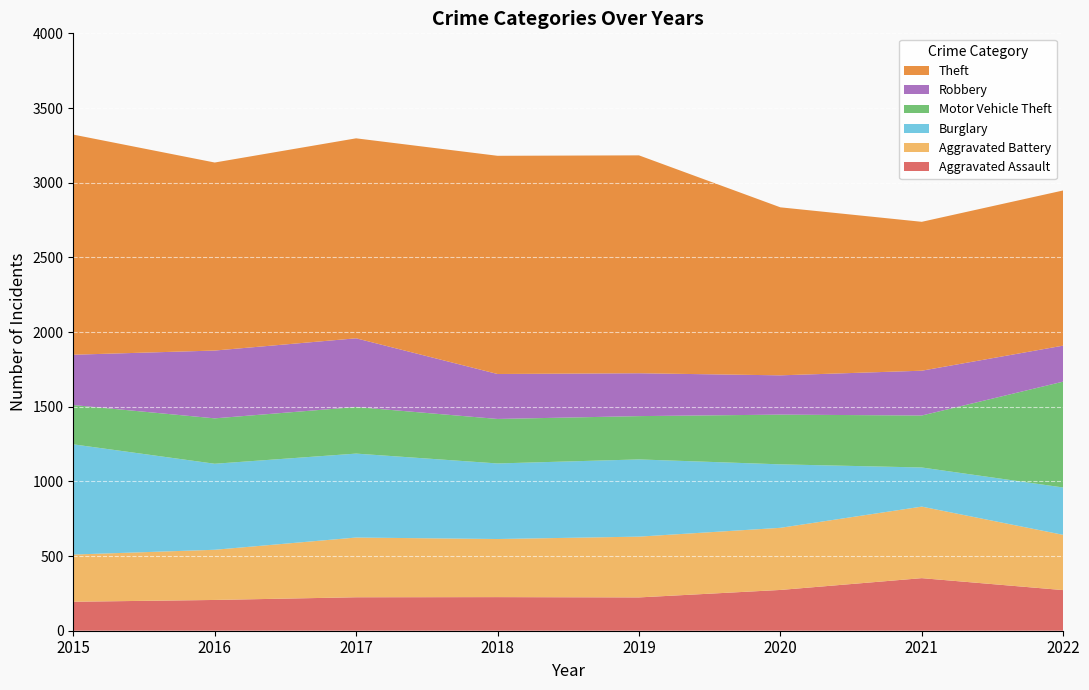

Reading right to left, transcribe all the data shown in this chart.

Aggravated Assault: 2022=272	2021=352	2020=273	2019=223	2018=225	2017=224	2016=206	2015=194
Aggravated Battery: 2022=370	2021=479	2020=416	2019=407	2018=389	2017=400	2016=336	2015=316
Burglary: 2022=317	2021=262	2020=425	2019=517	2018=506	2017=562	2016=576	2015=738
Motor Vehicle Theft: 2022=709	2021=348	2020=333	2019=290	2018=298	2017=312	2016=304	2015=263
Robbery: 2022=241	2021=300	2020=263	2019=287	2018=301	2017=460	2016=454	2015=337
Theft: 2022=1039	2021=997	2020=1125	2019=1459	2018=1461	2017=1339	2016=1259	2015=1474